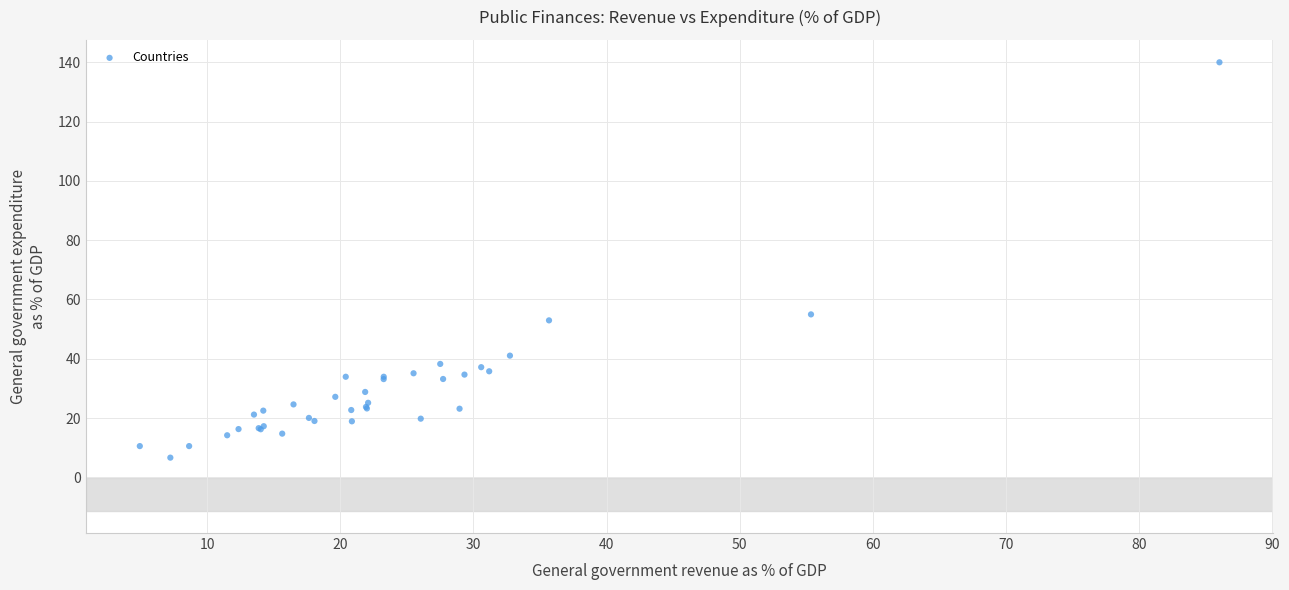

What Y value in the scatter plot is closest to 73?

55.0